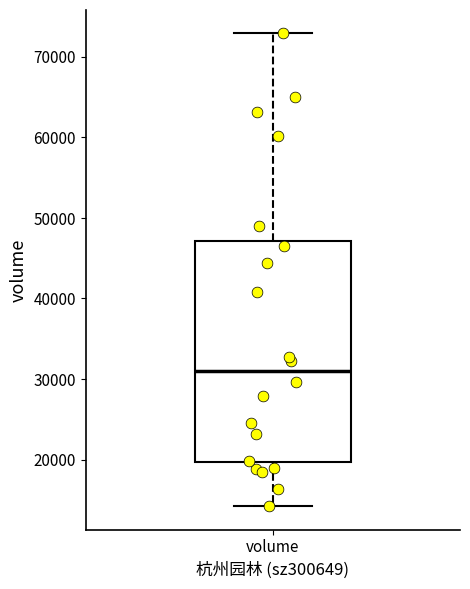

Where does the upper whisker of the box for volume end on the y-axis? The values are not printed on the chart, so give them approximately, as read against the axis.

73000